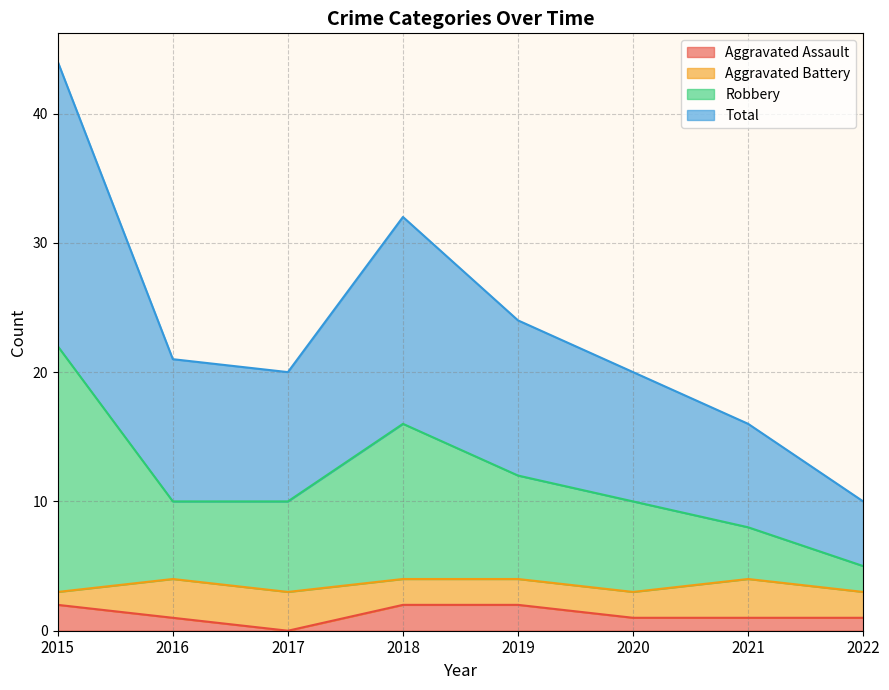

Which has a higher value, 2018 or 2020?

2018